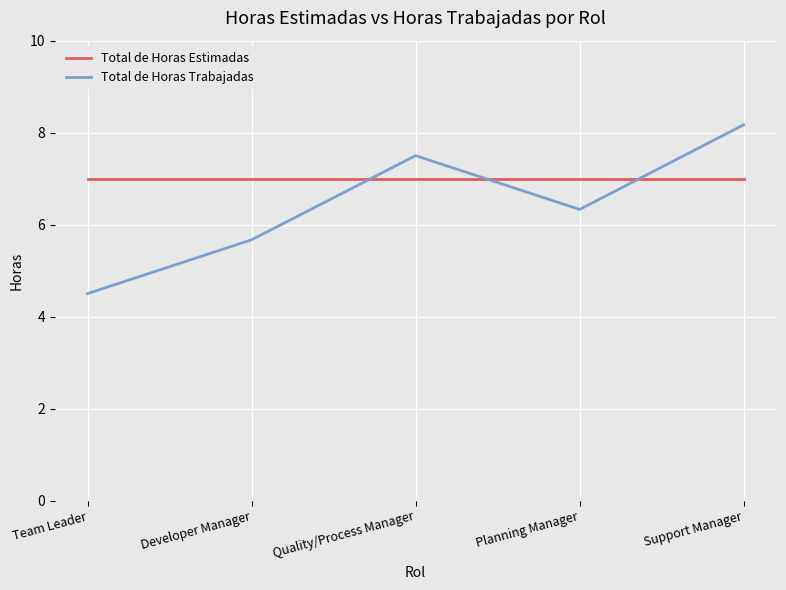

At how many categories does at least one series exceed 4?

5